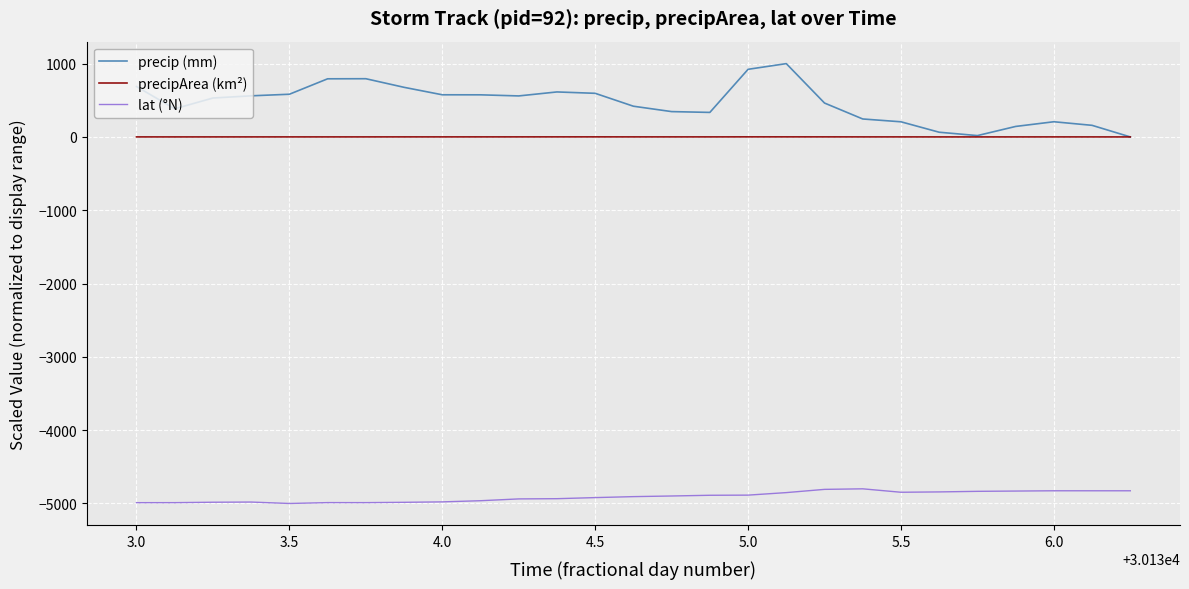

Which series has the widest spread of values?

precip (mm)